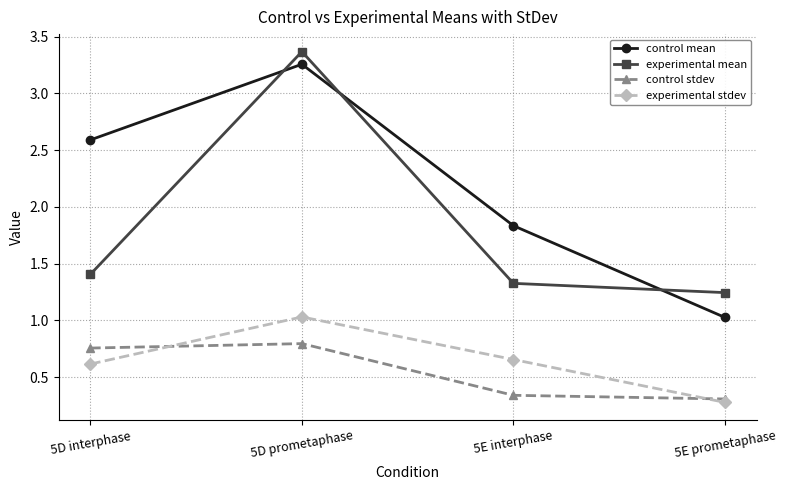

What is the difference between the second highest and minimum values in the control mean series?

1.6